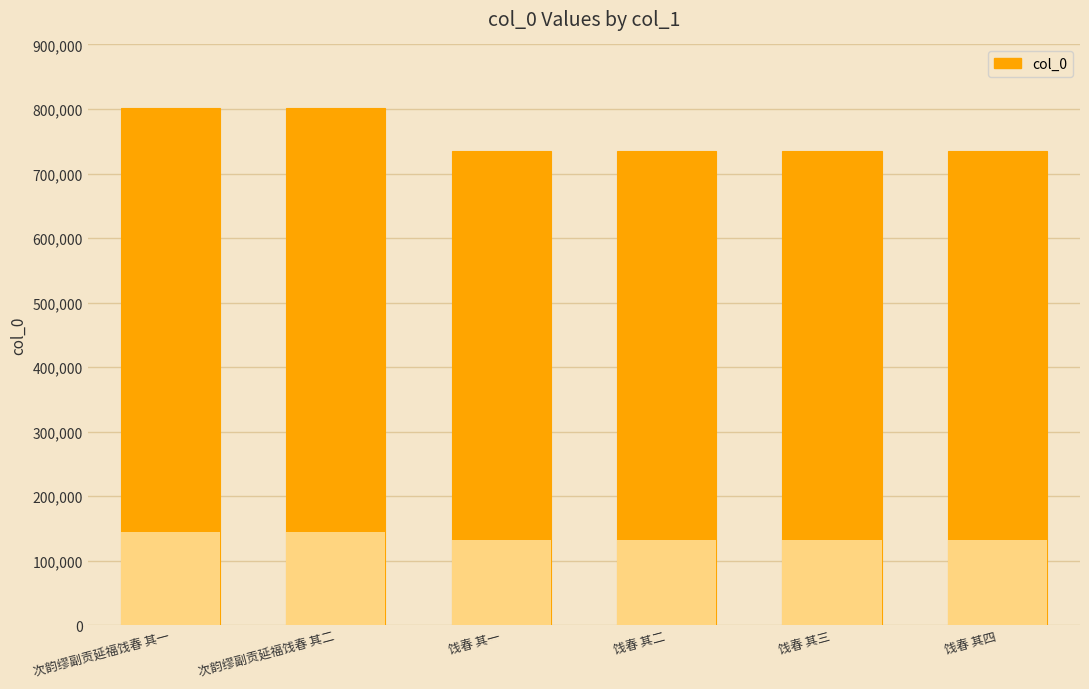

How many bars are there in total?

6